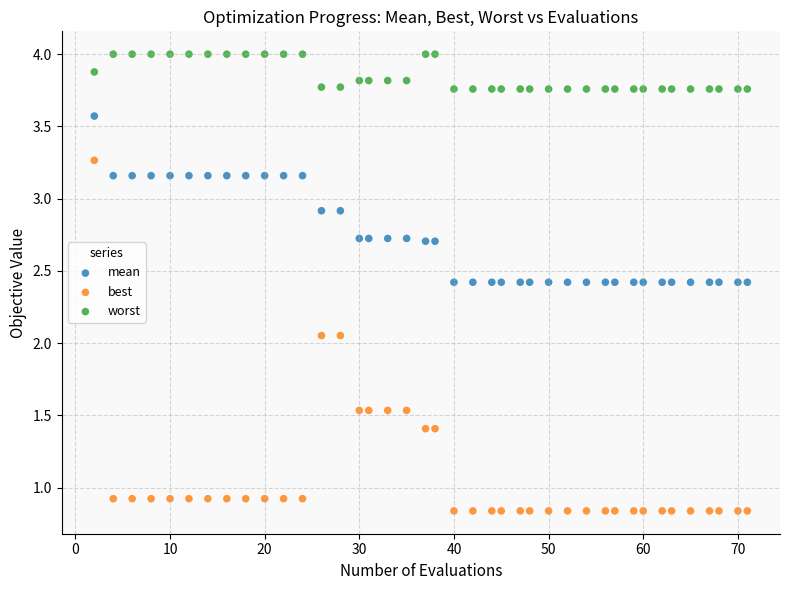

What is the X range (max minus min) for the scatter plot?

69.0